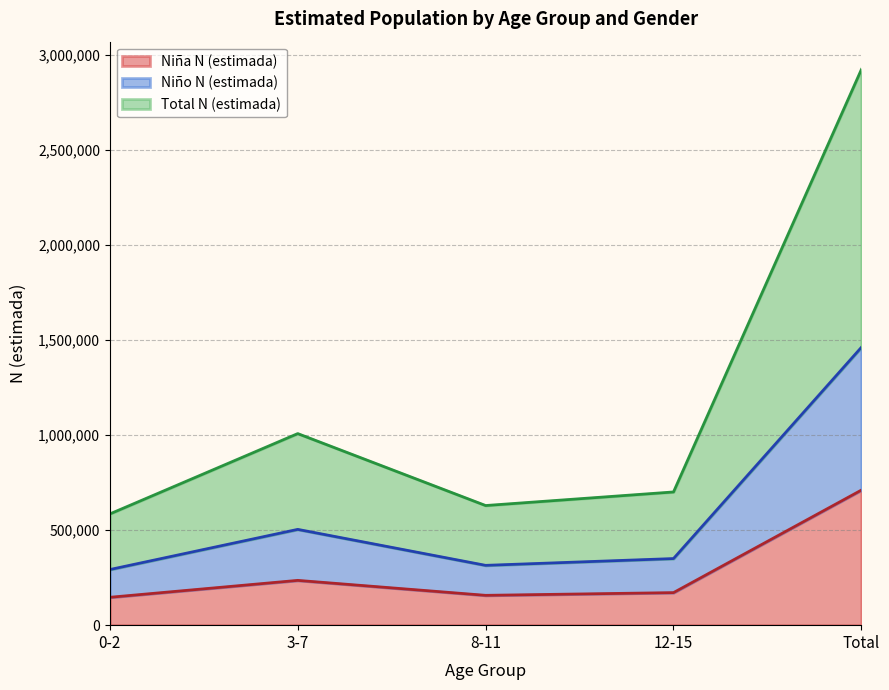

True or false: Niño N (estimada) and Total N (estimada) cross at least once.

False